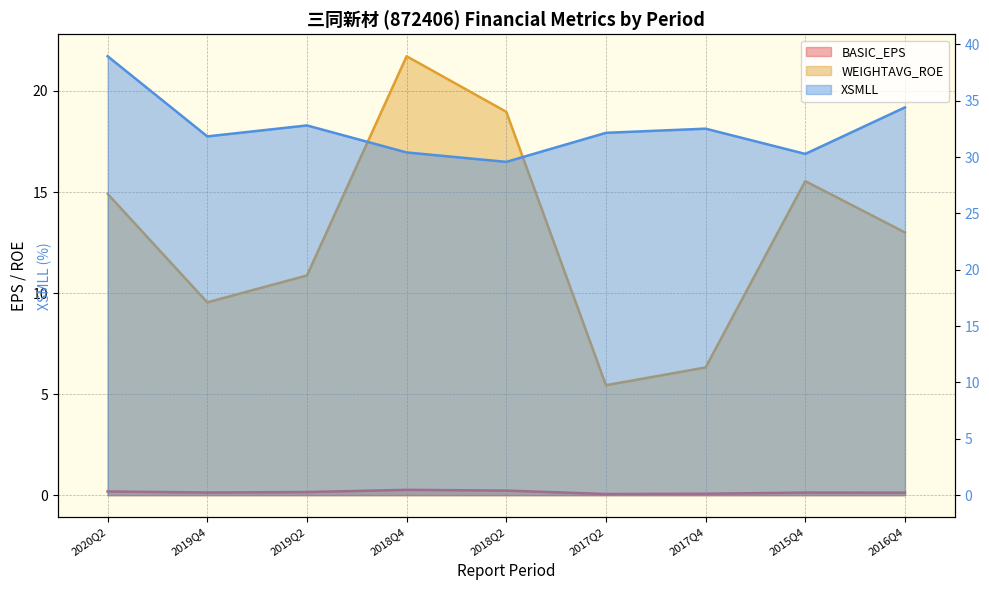

Which series changed the most between 2019Q2 and 2017Q4?

WEIGHTAVG_ROE